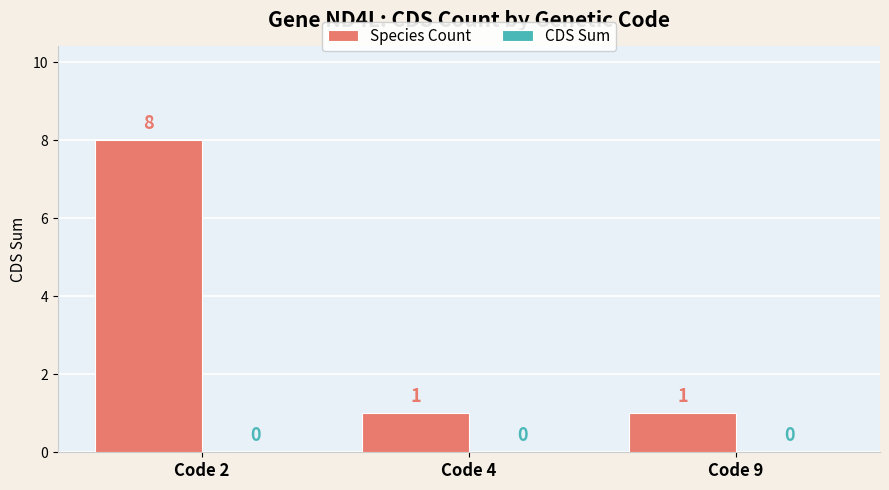

What is the average value?

3